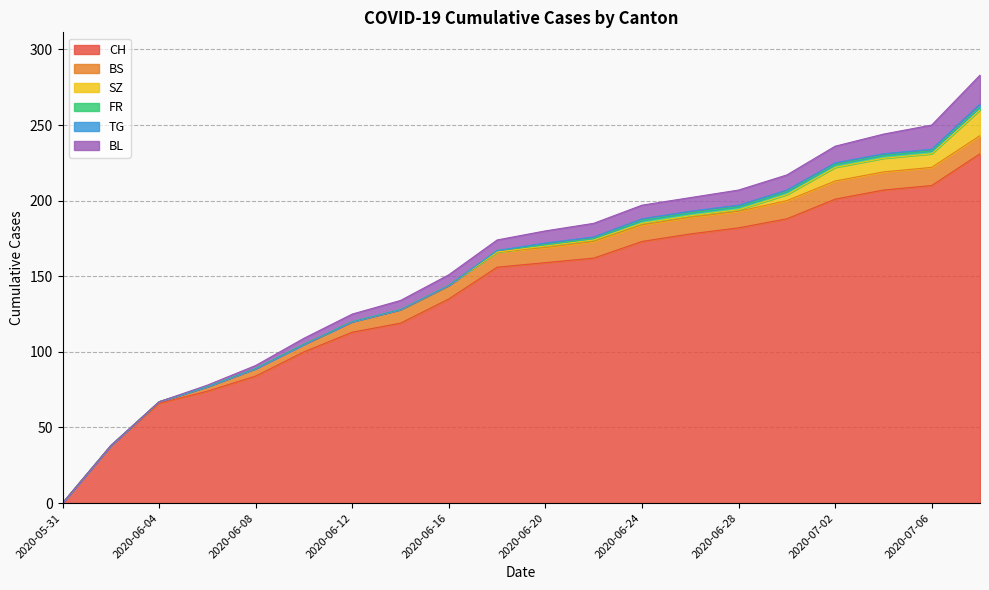

List the labels in order of BL value, largest first.

2020-07-08, 2020-07-06, 2020-07-04, 2020-07-02, 2020-06-28, 2020-06-30, 2020-06-22, 2020-06-24, 2020-06-26, 2020-06-20, 2020-06-16, 2020-06-18, 2020-06-14, 2020-06-12, 2020-06-10, 2020-06-08, 2020-06-06, 2020-05-31, 2020-06-02, 2020-06-04